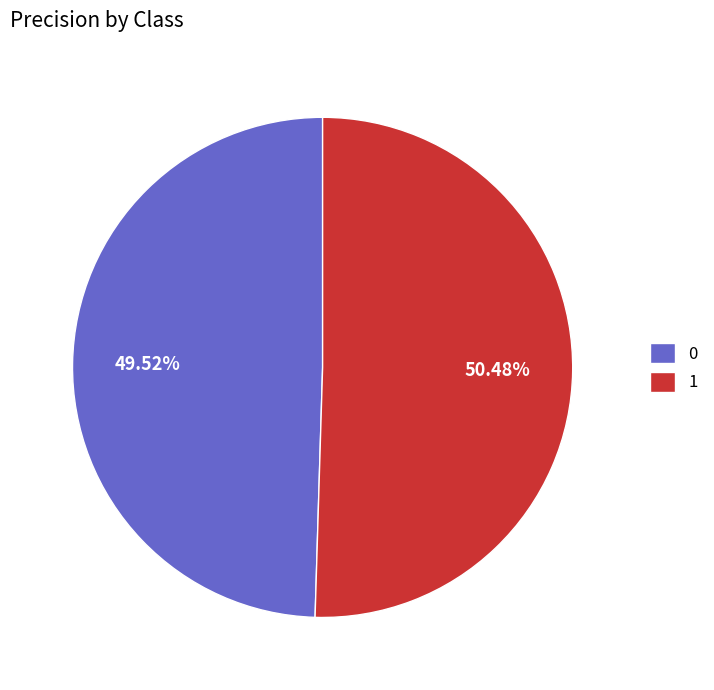

Count the number of slices in the pie.

2